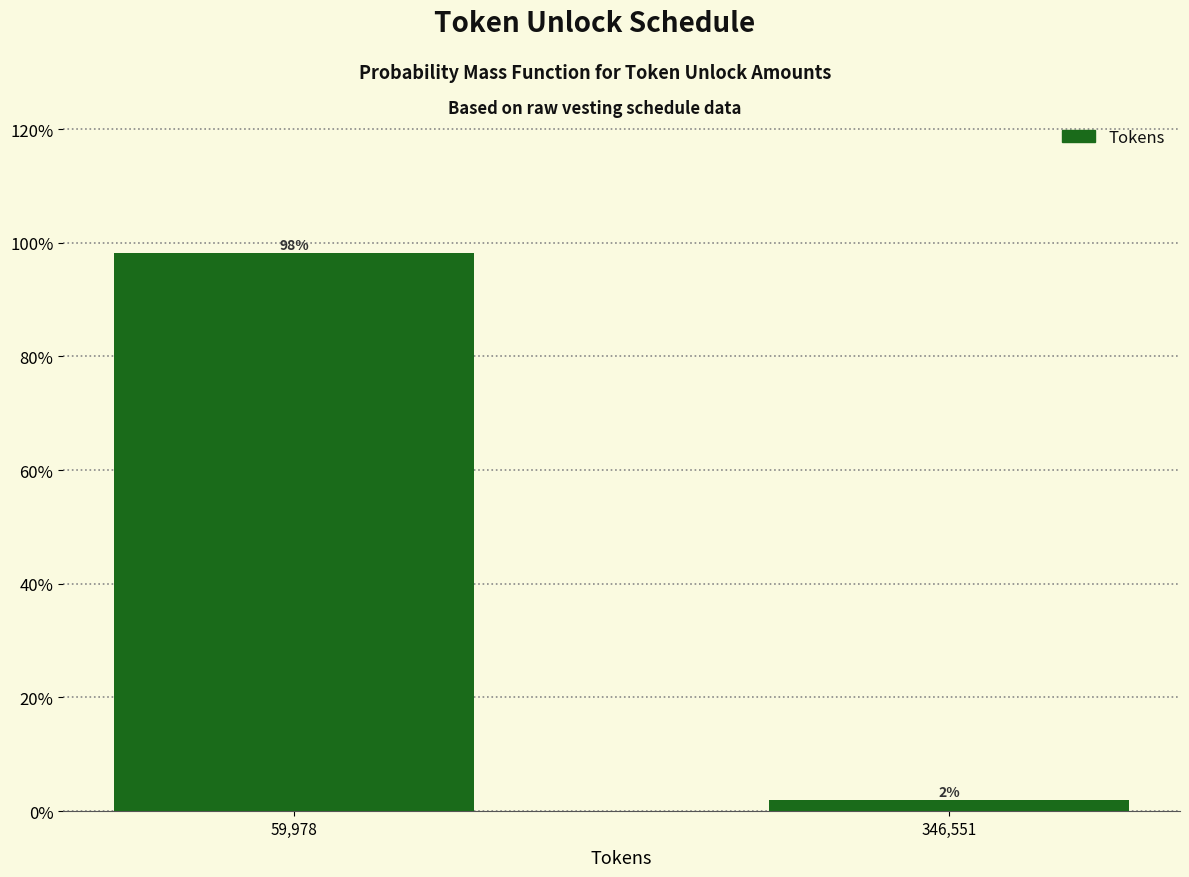

The value at 59,978 is 167.5. True or false?

False